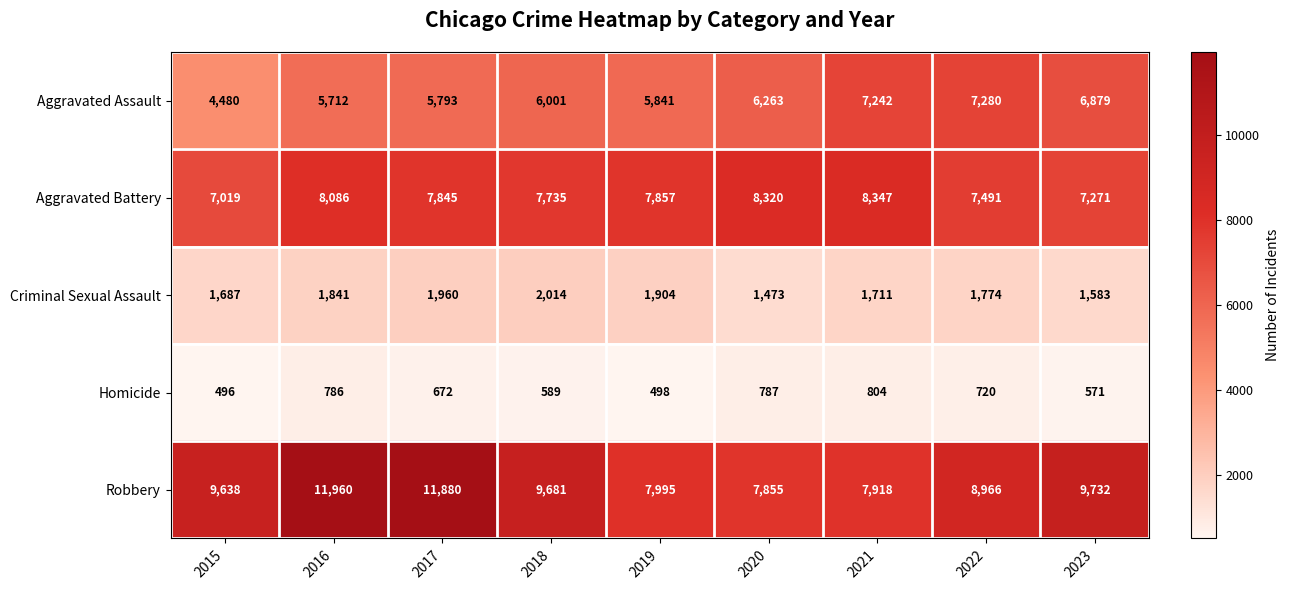

What is the minimum value for Criminal Sexual Assault?

1473